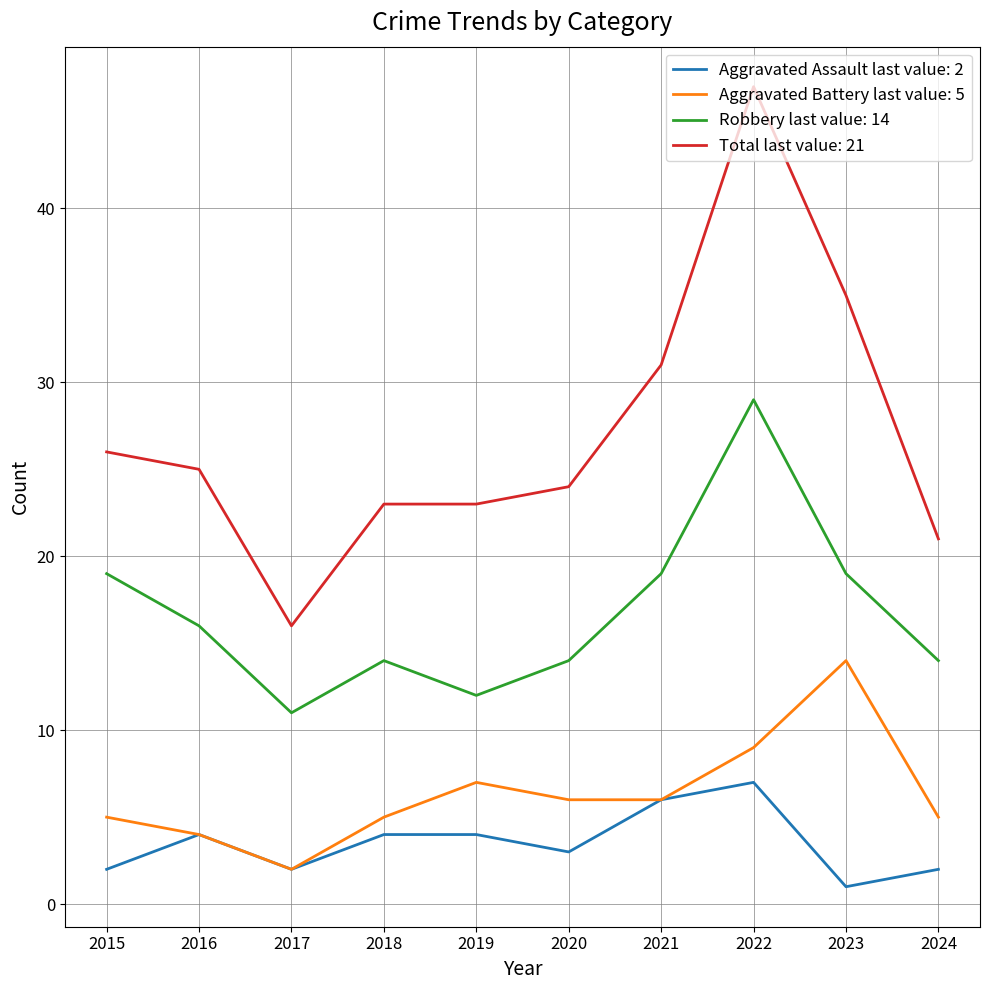

Is the value of Robbery last value: 14 at 2016 greater than the value of Total last value: 21 at 2022?

No